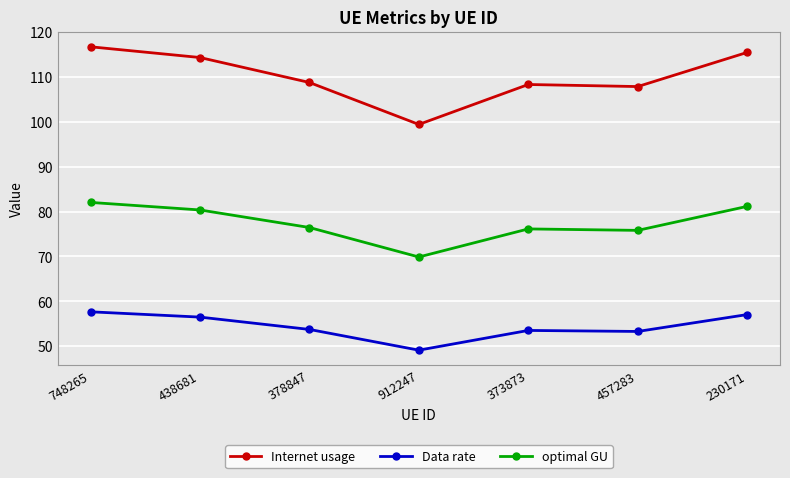

Read the Internet usage value at 373873.

108.3